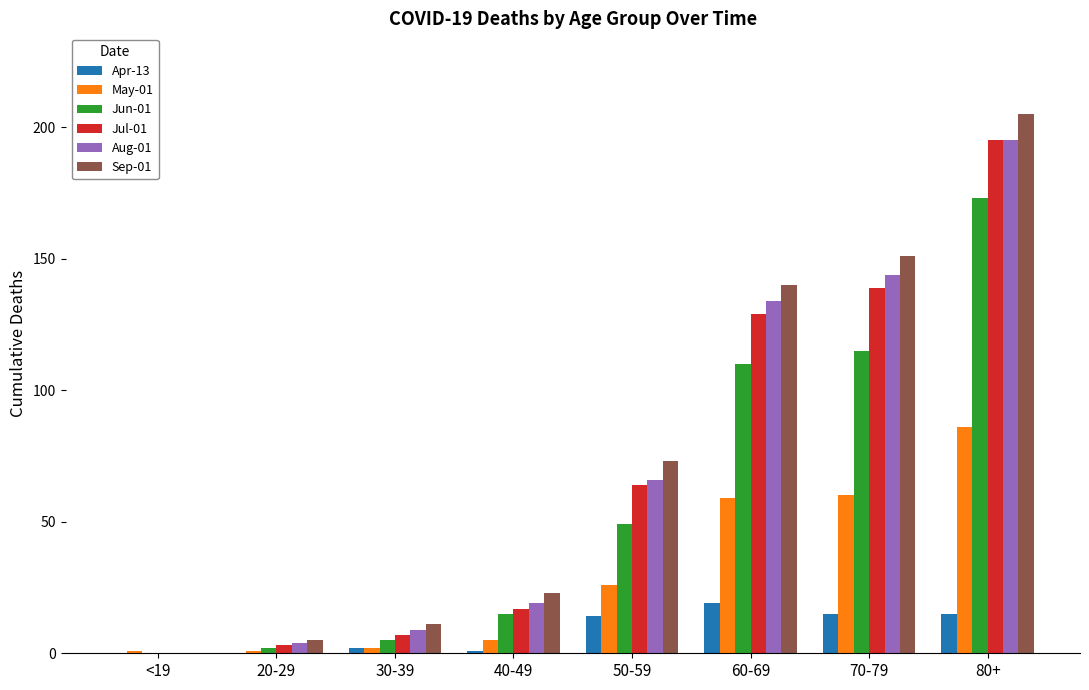

What is the highest value of the Jul-01 series?

195